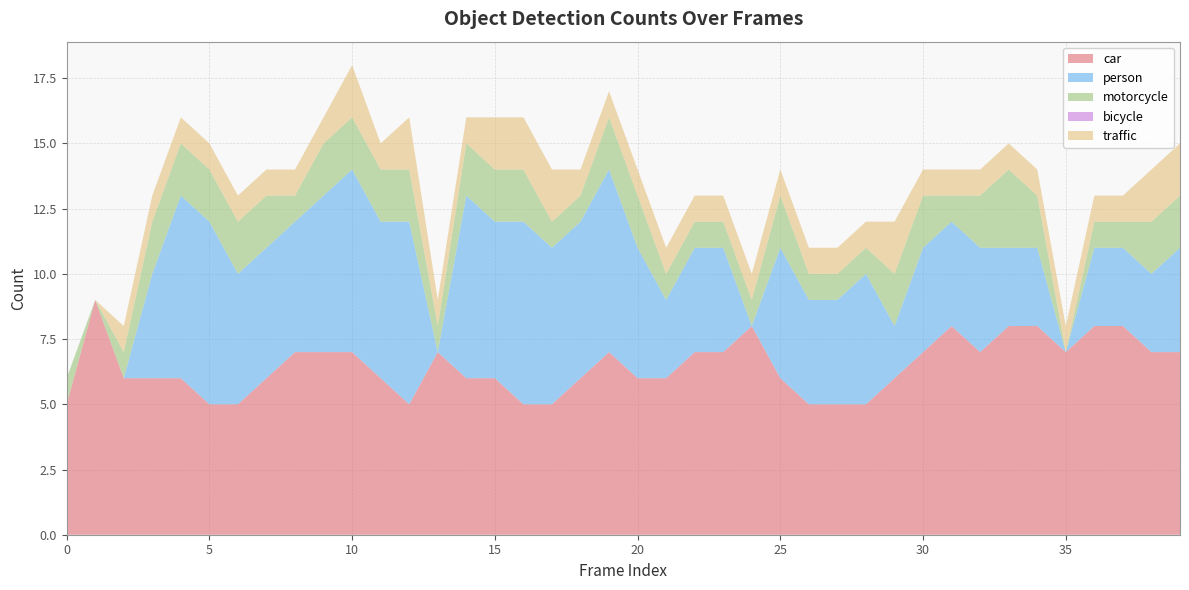

Reading left to right, transcribe all the data shown in this chart.

car: 5	9	6	6	6	5	5	6	7	7	7	6	5	7	6	6	5	5	6	7	6	6	7	7	8	6	5	5	5	6	7	8	7	8	8	7	8	8	7	7
person: 0	0	0	4	7	7	5	5	5	6	7	6	7	0	7	6	7	6	6	7	5	3	4	4	0	5	4	4	5	2	4	4	4	3	3	0	3	3	3	4
motorcycle: 1	0	1	2	2	2	2	2	1	2	2	2	2	1	2	2	2	1	1	2	2	1	1	1	1	2	1	1	1	2	2	1	2	3	2	0	1	1	2	2
bicycle: 0	0	0	0	0	0	0	0	0	0	0	0	0	0	0	0	0	0	0	0	0	0	0	0	0	0	0	0	0	0	0	0	0	0	0	0	0	0	0	0
traffic: 0	0	1	1	1	1	1	1	1	1	2	1	2	1	1	2	2	2	1	1	1	1	1	1	1	1	1	1	1	2	1	1	1	1	1	1	1	1	2	2